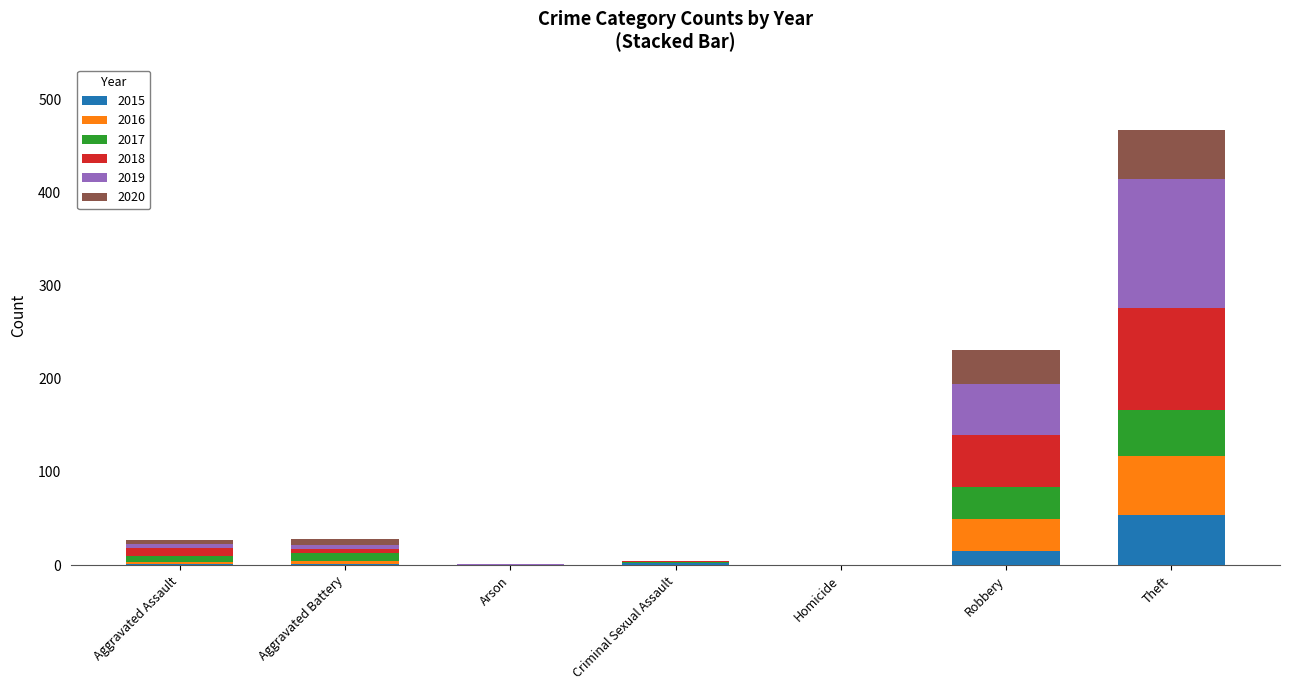

At which category is the sum across all series the highest?

Theft